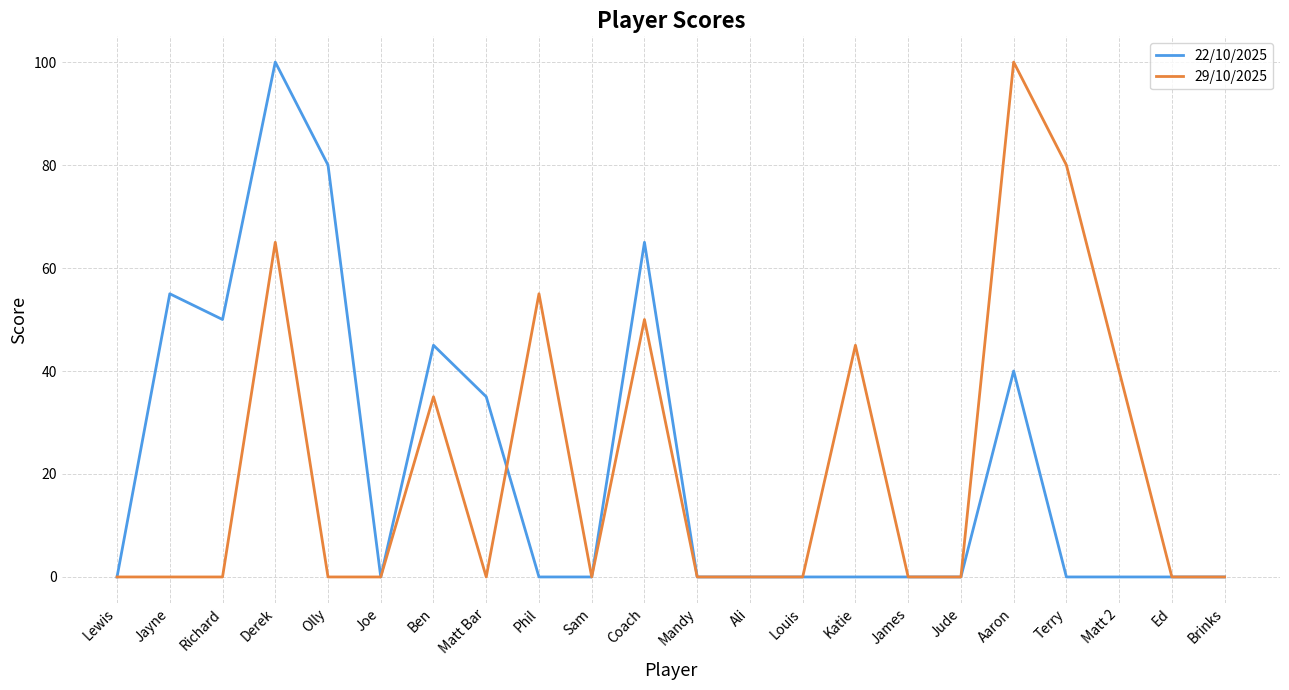

The 22/10/2025 series shows 0 at Joe. True or false?

True